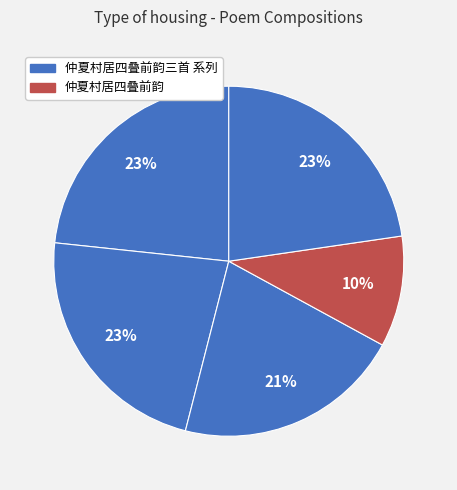

How many segments does this pie chart have?

5